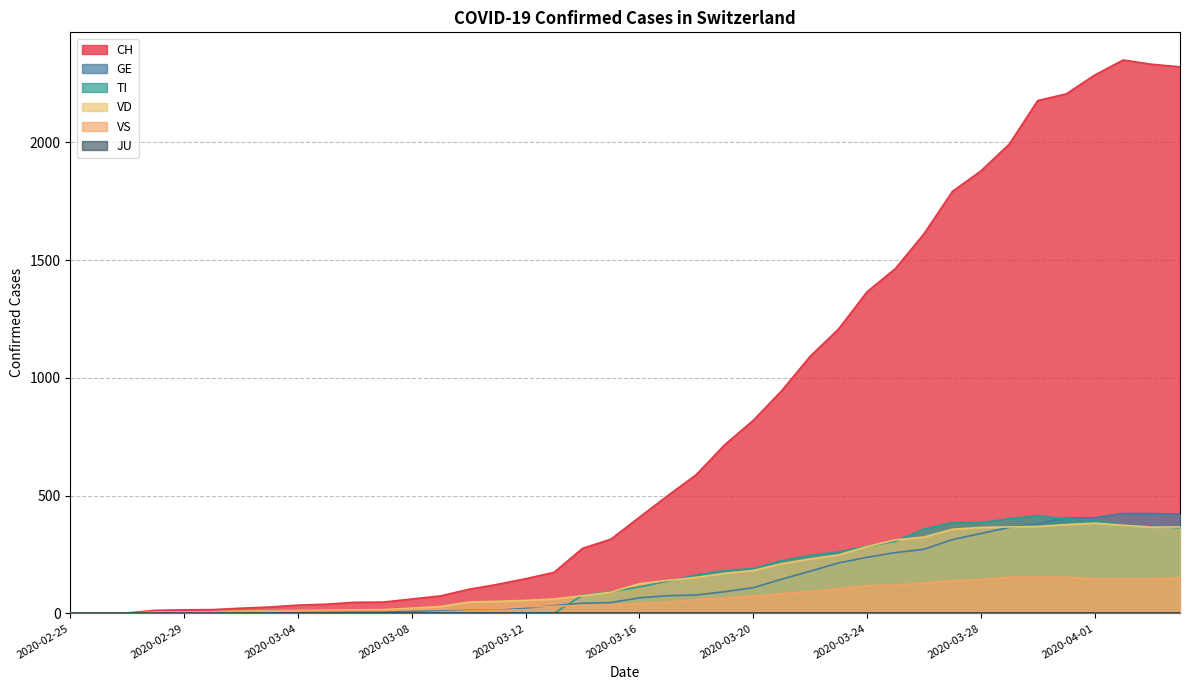

How many positive values does the CH series have?

39